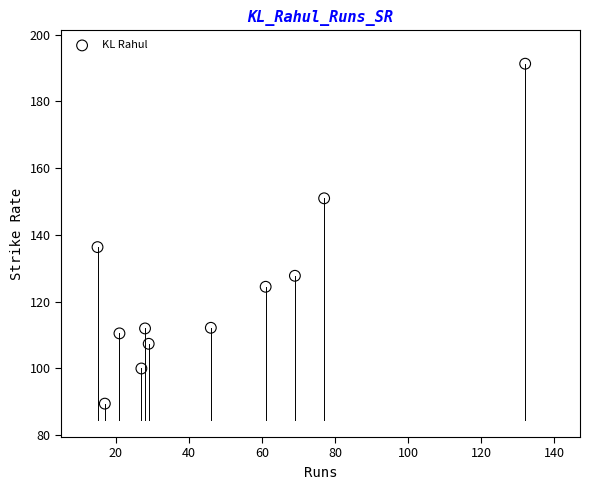

What Y value in the scatter plot is closest to 140?

136.4